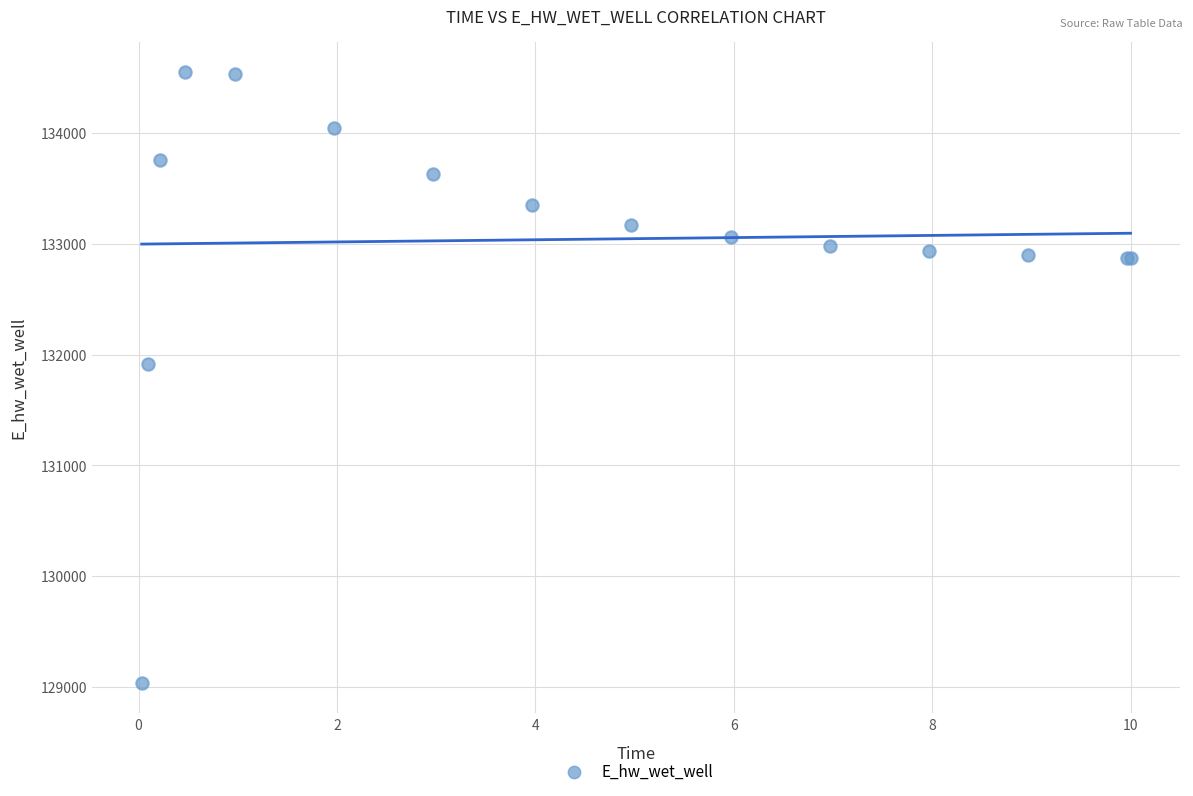

What Y value in the scatter plot is closest to 131794?

131914.3